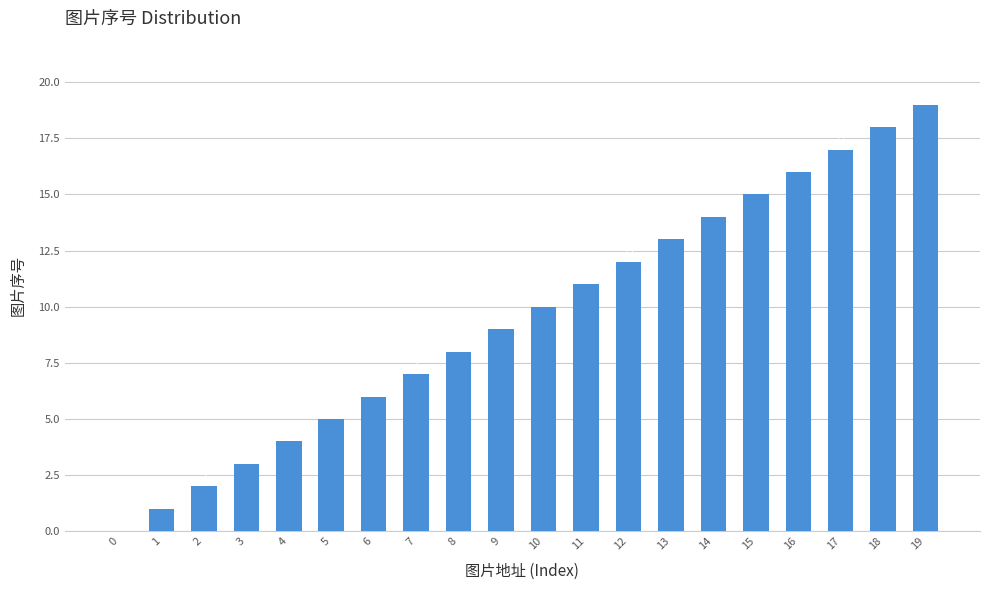

What is the change in value from 10 to 14?

+4